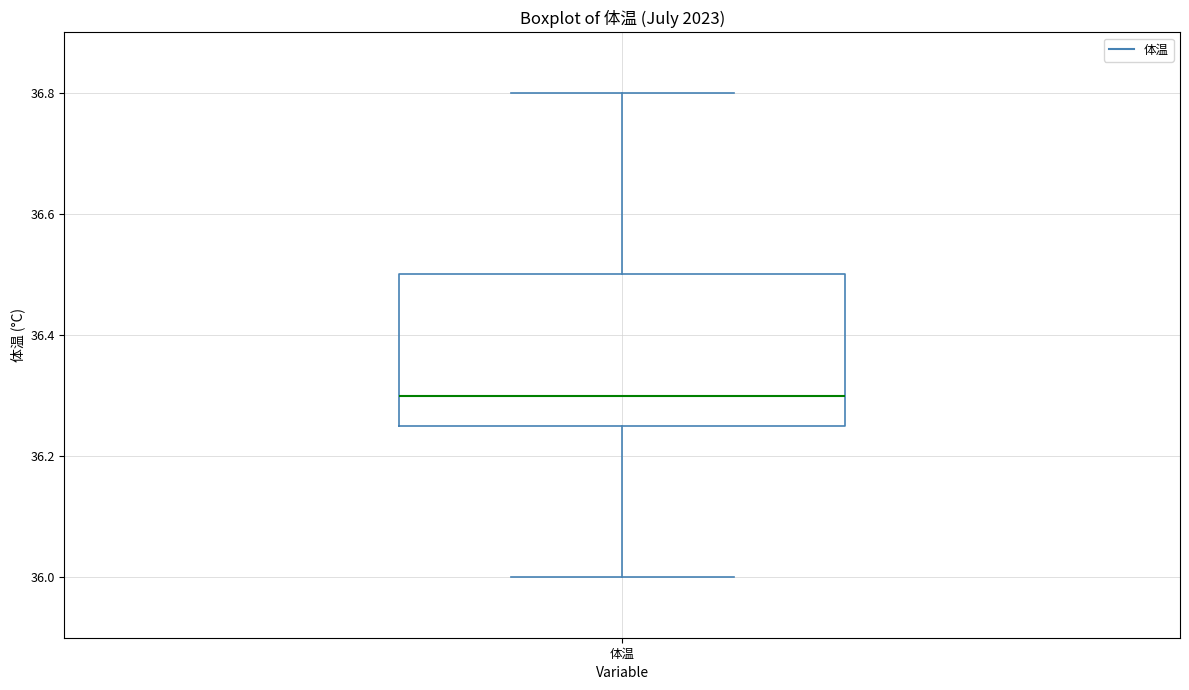

Read this box plot against the y-axis: the position of the median line, the range covered by the box, and the ends of both whiskers. The values are not printed on the chart, so give them approximately, as read against the axis.

median 36.30, box 36.26 to 36.50, whiskers 36.00 to 36.80